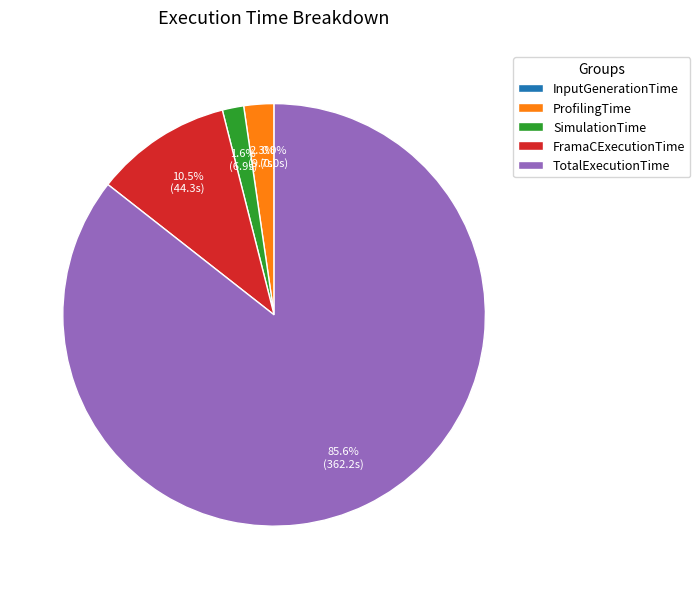

Does SimulationTime represent more than half of the total?

No